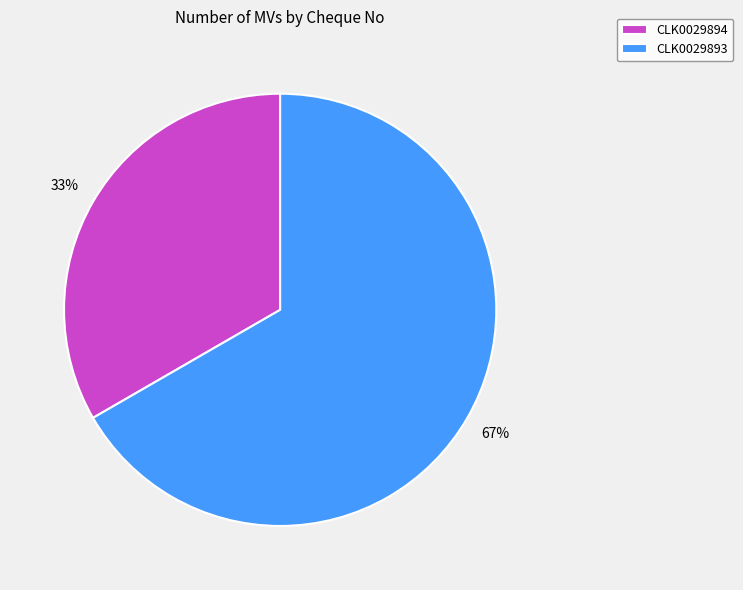

Is it true that CLK0029893 is 81% of the pie?

False